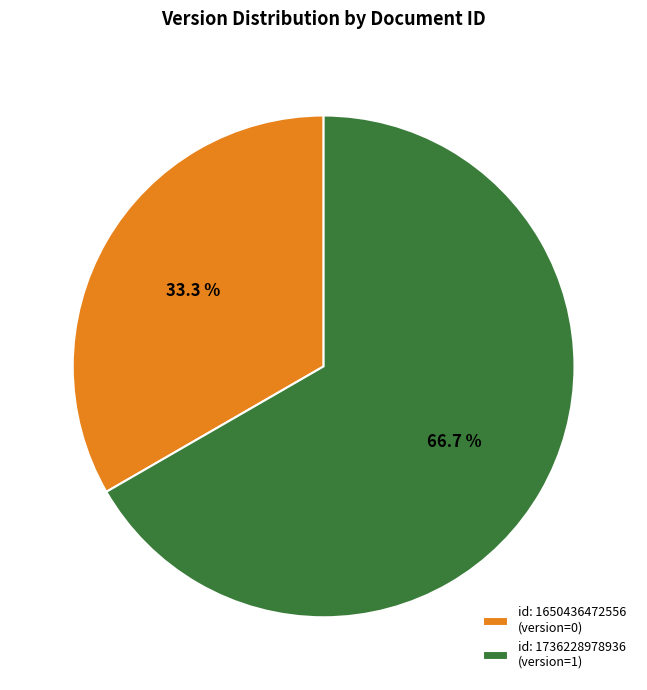

Which slice represents more than half of the pie?

id: 1736228978936 (version=1)